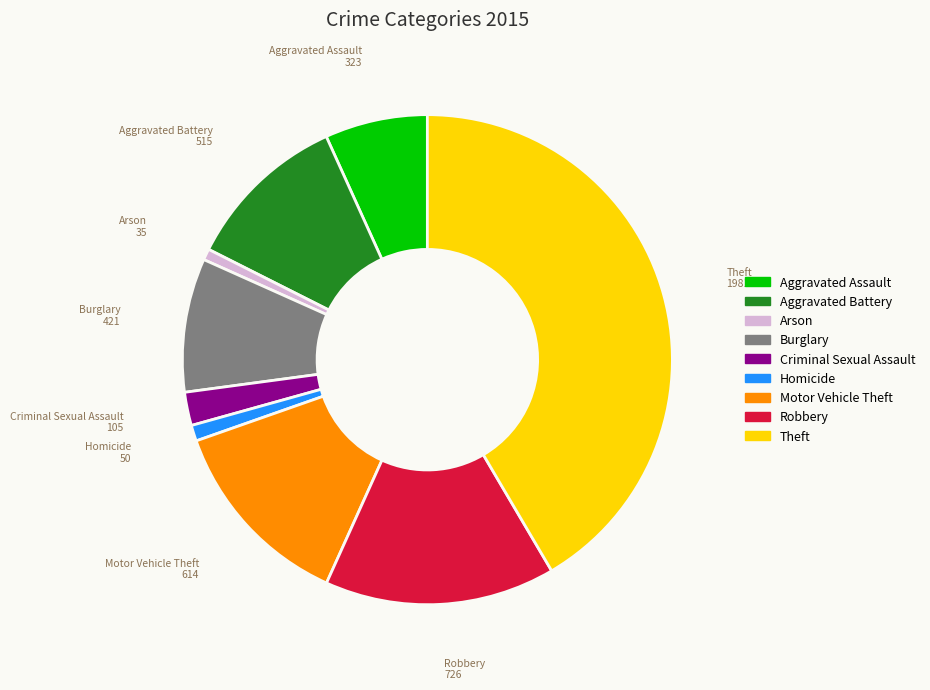

The Motor Vehicle Theft slice represents 8% of the pie. True or false?

False